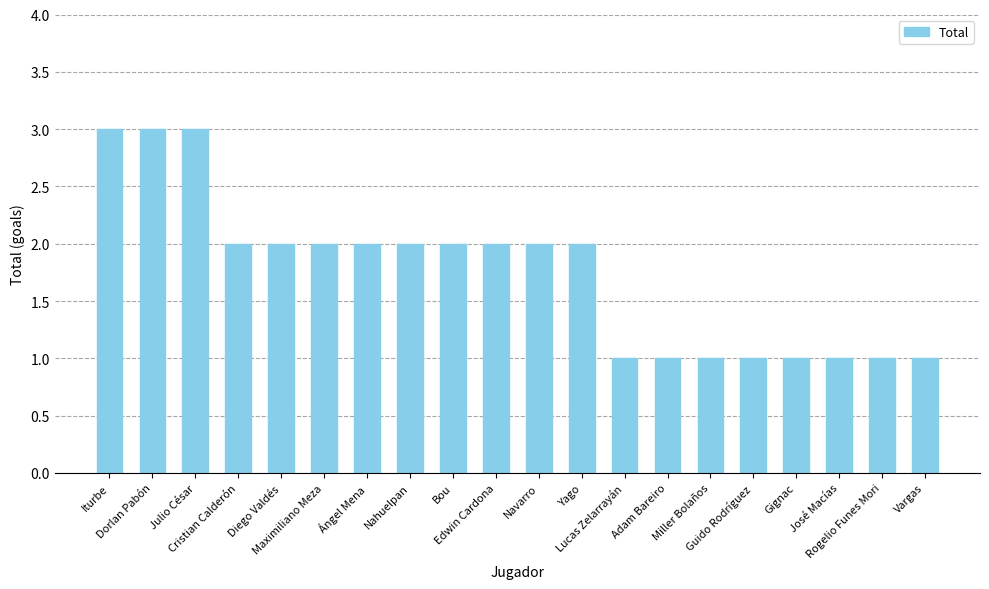

Reading left to right, list all the values displayed in this chart.

Iturbe=3	Dorlan Pabón=3	Julio César=3	Cristian Calderón=2	Diego Valdés=2	Maximiliano Meza=2	Ángel Mena=2	Nahuelpan=2	Bou=2	Edwin Cardona=2	Navarro=2	Yago=2	Lucas Zelarrayán=1	Adam Bareiro=1	Miller Bolaños=1	Guido Rodríguez=1	Gignac=1	José Macías=1	Rogelio Funes Mori=1	Vargas=1